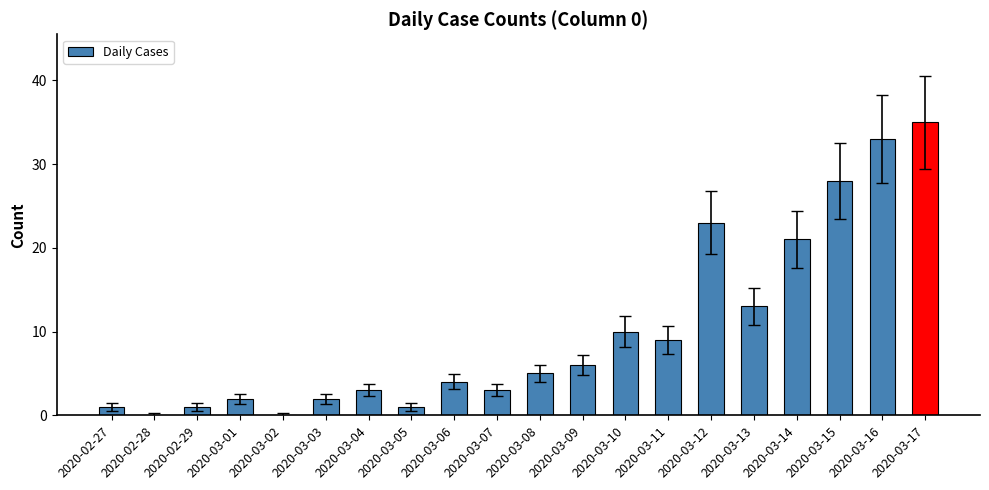

What is the change in value from 2020-02-29 to 2020-03-17?

+34